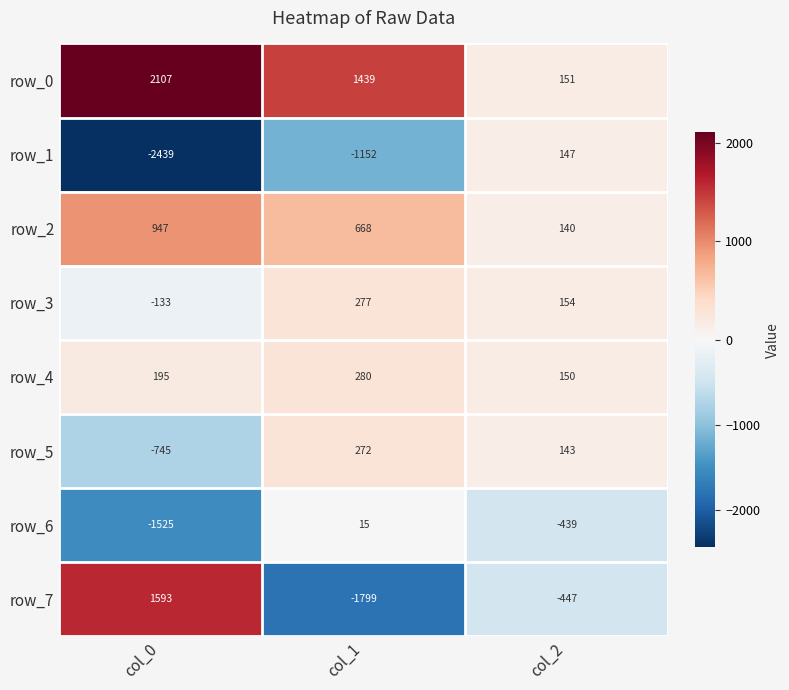

Rank the series at col_1 from lowest to highest value.

row_7, row_1, row_6, row_5, row_3, row_4, row_2, row_0